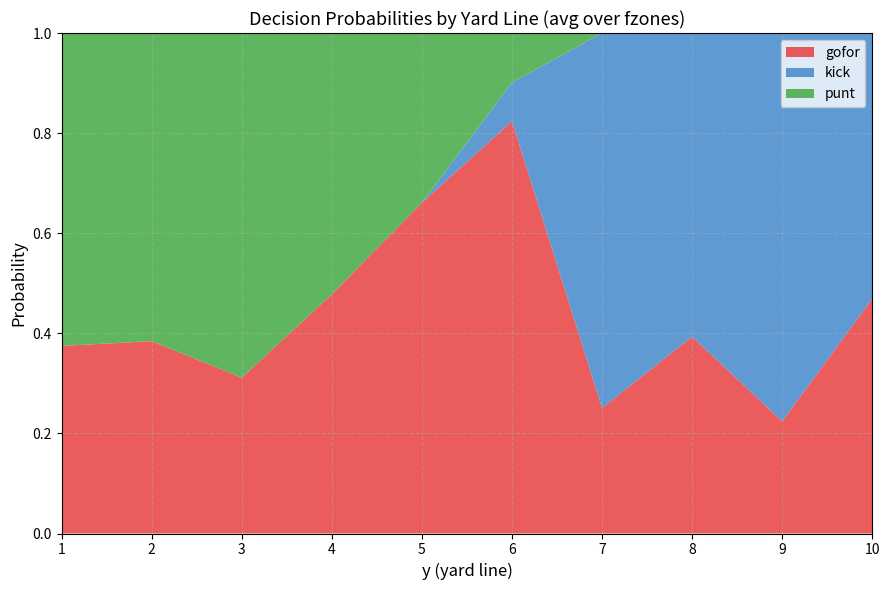

The gofor series shows 0.1 at 3. True or false?

False